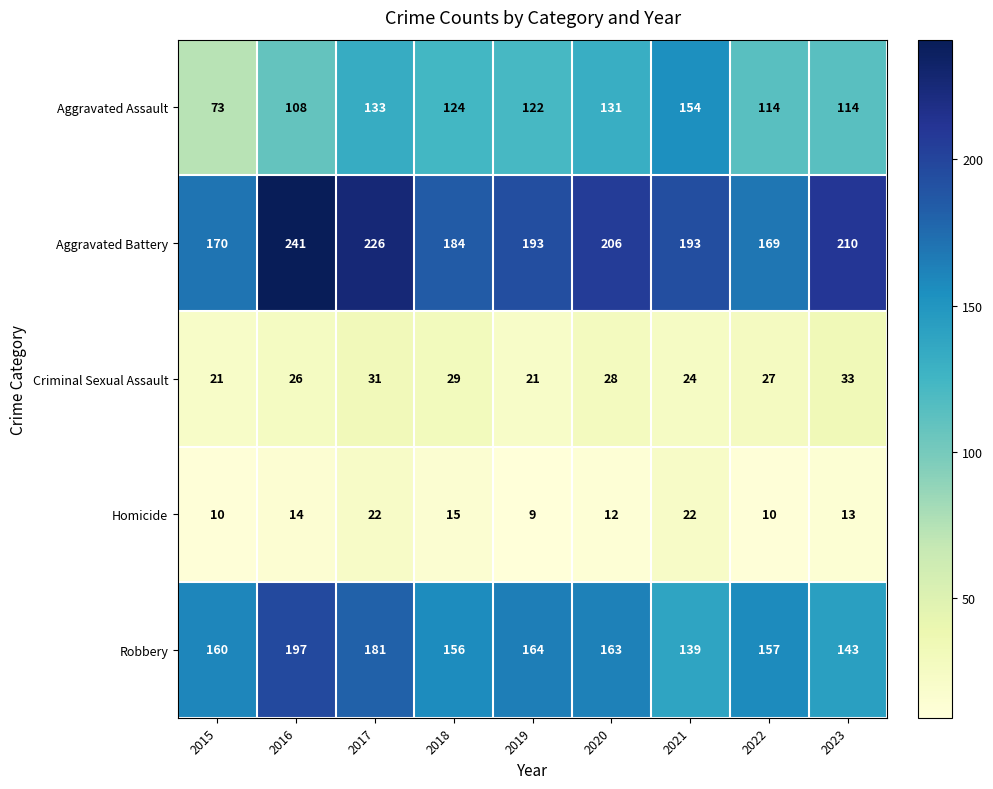

How many data points in Robbery are less than 160?

4